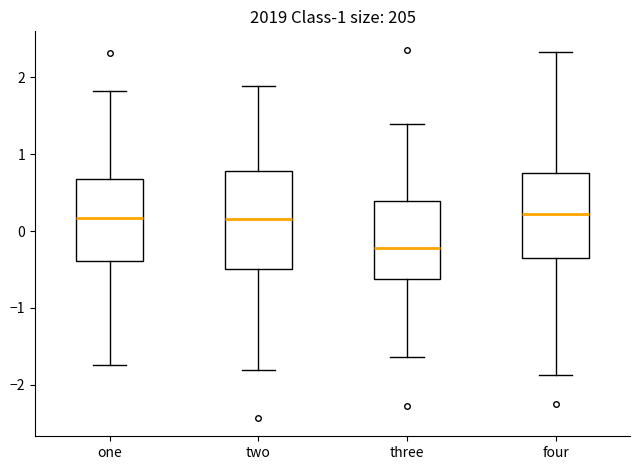

Where does the lower whisker of the box for one end on the y-axis? The values are not printed on the chart, so give them approximately, as read against the axis.

-1.7